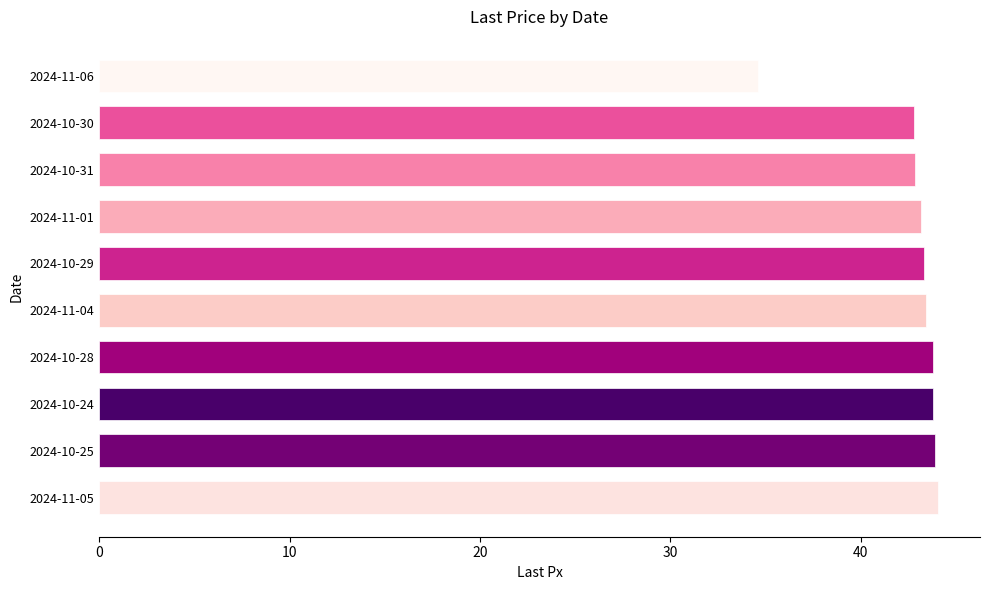

How many series are shown in this chart?

1